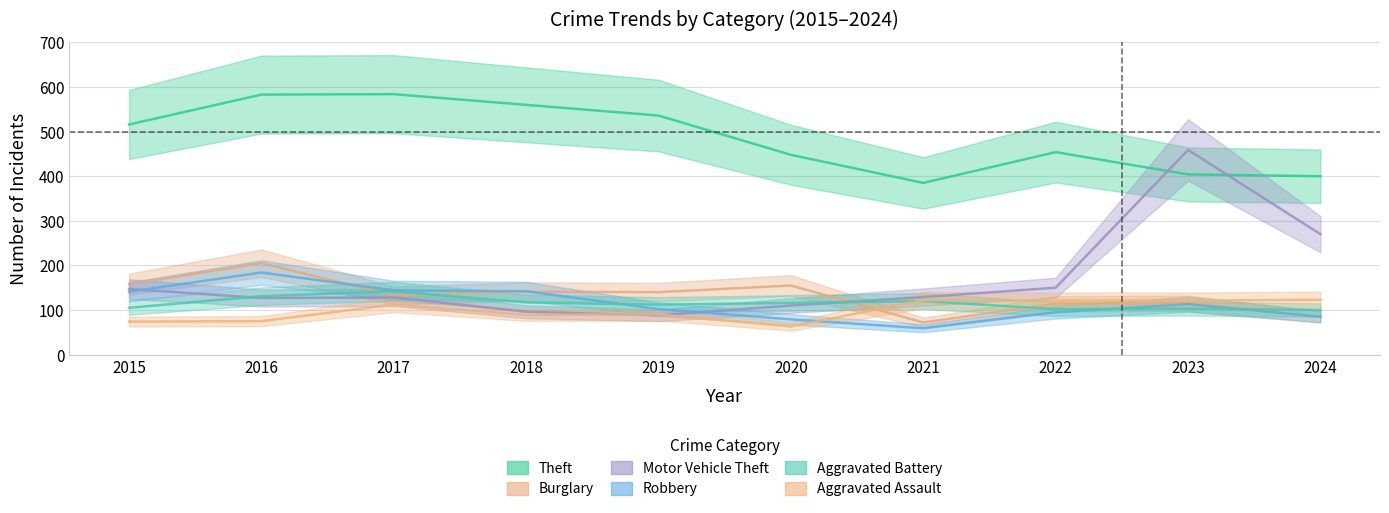

At which category does the chart reach its minimum across all series?

2021